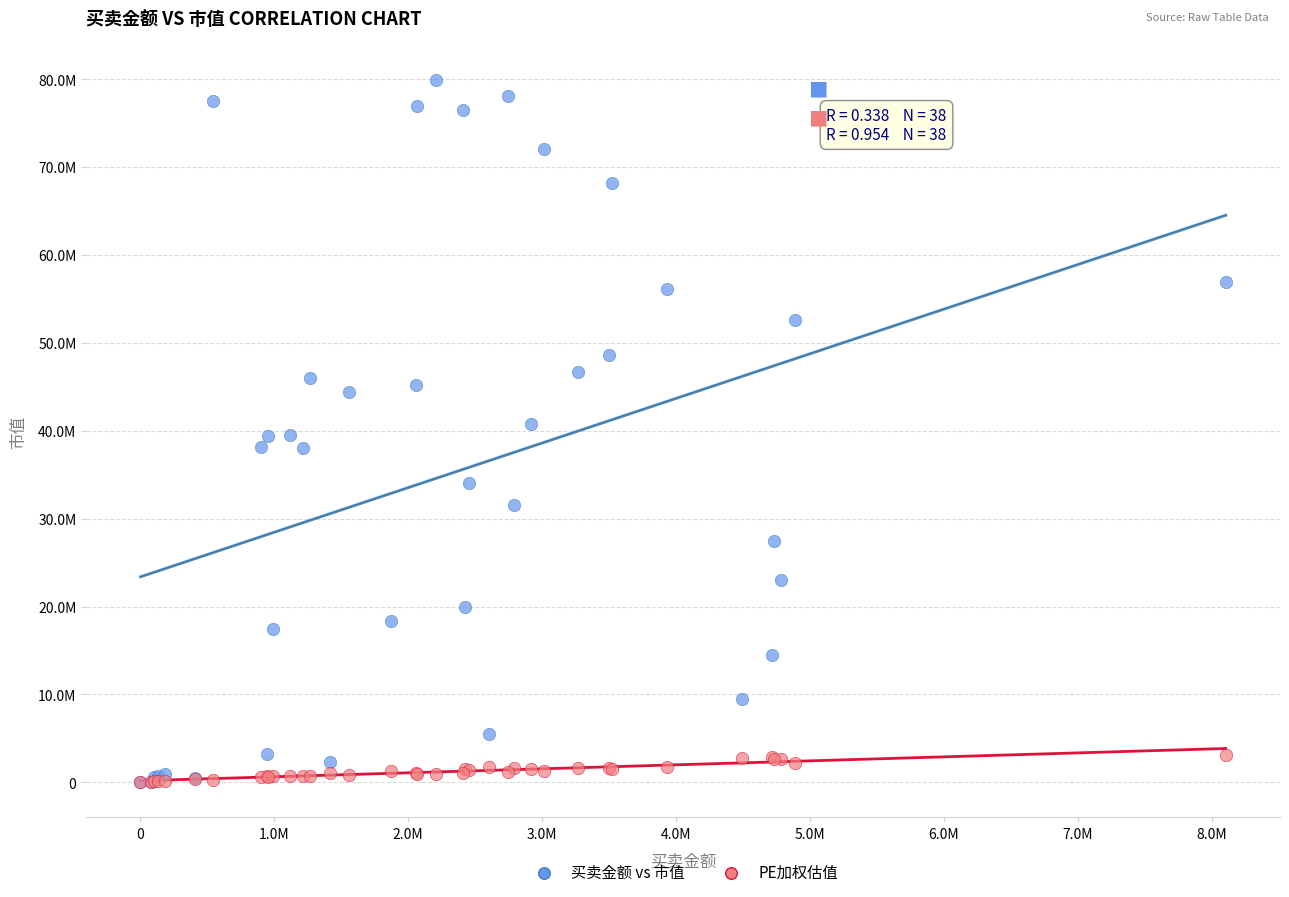

Which series has the widest spread of Y values?

买卖金额 vs 市值